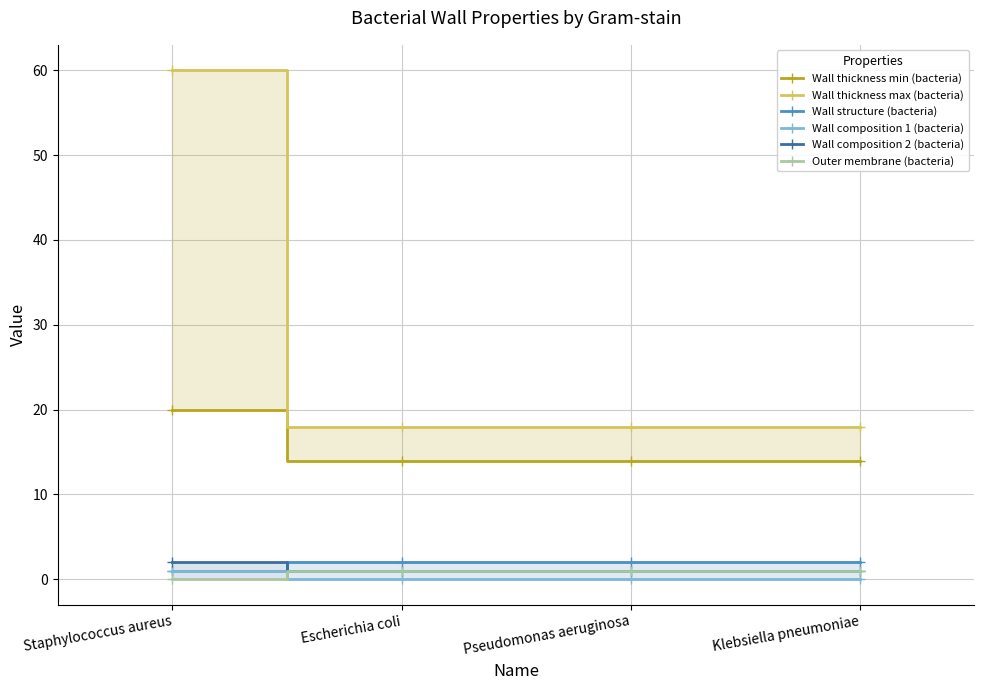

Is this an area chart (filled region under the line)?

No